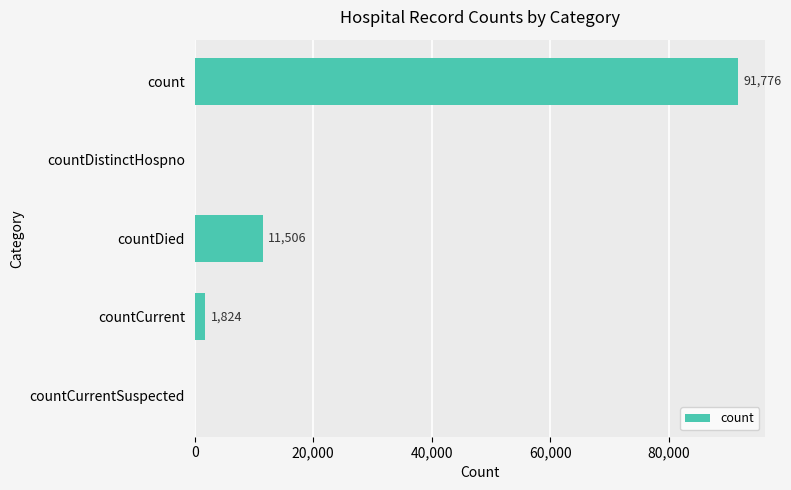

What is the average value?

21021